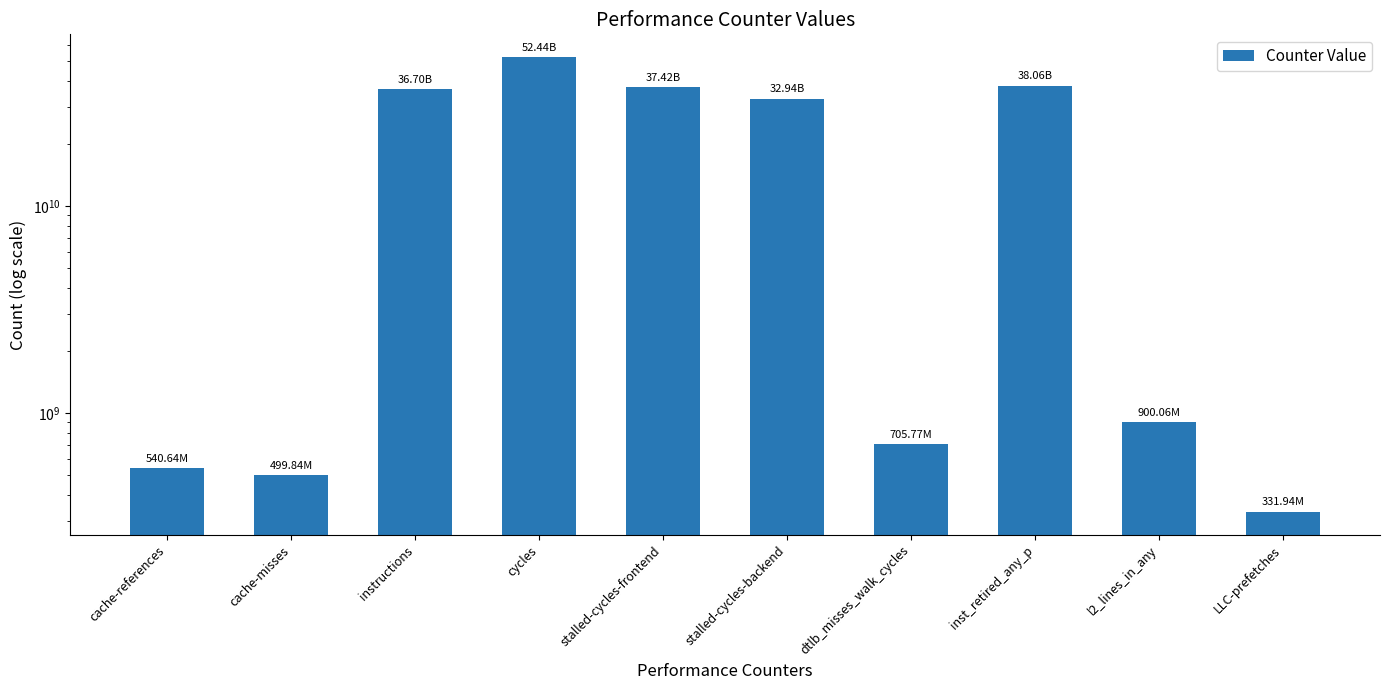

At which label does the data first exceed 32944254412?

instructions